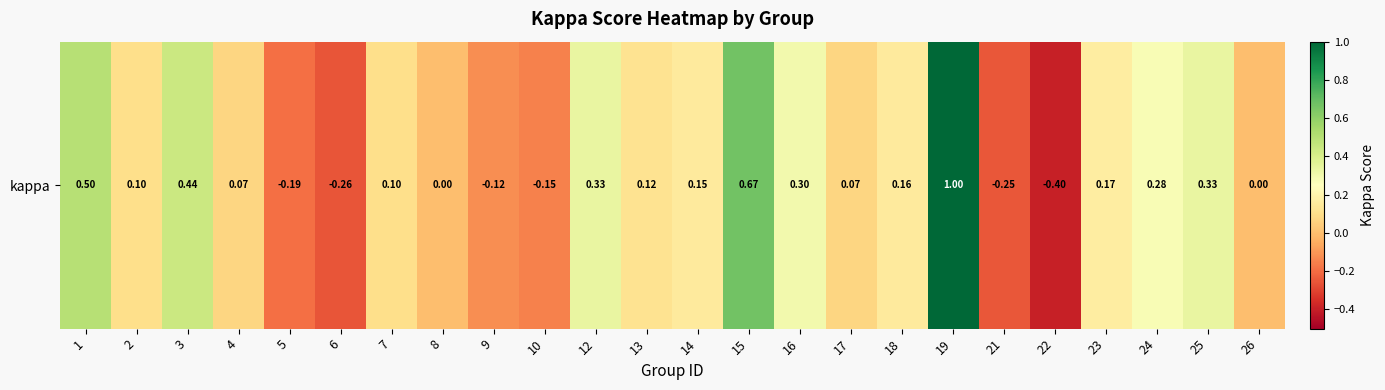

Reading right to left, transcribe all the data shown in this chart.

0.0	0.3	0.3	0.2	-0.4	-0.2	1.0	0.2	0.1	0.3	0.7	0.2	0.1	0.3	-0.2	-0.1	0.0	0.1	-0.3	-0.2	0.1	0.4	0.1	0.5